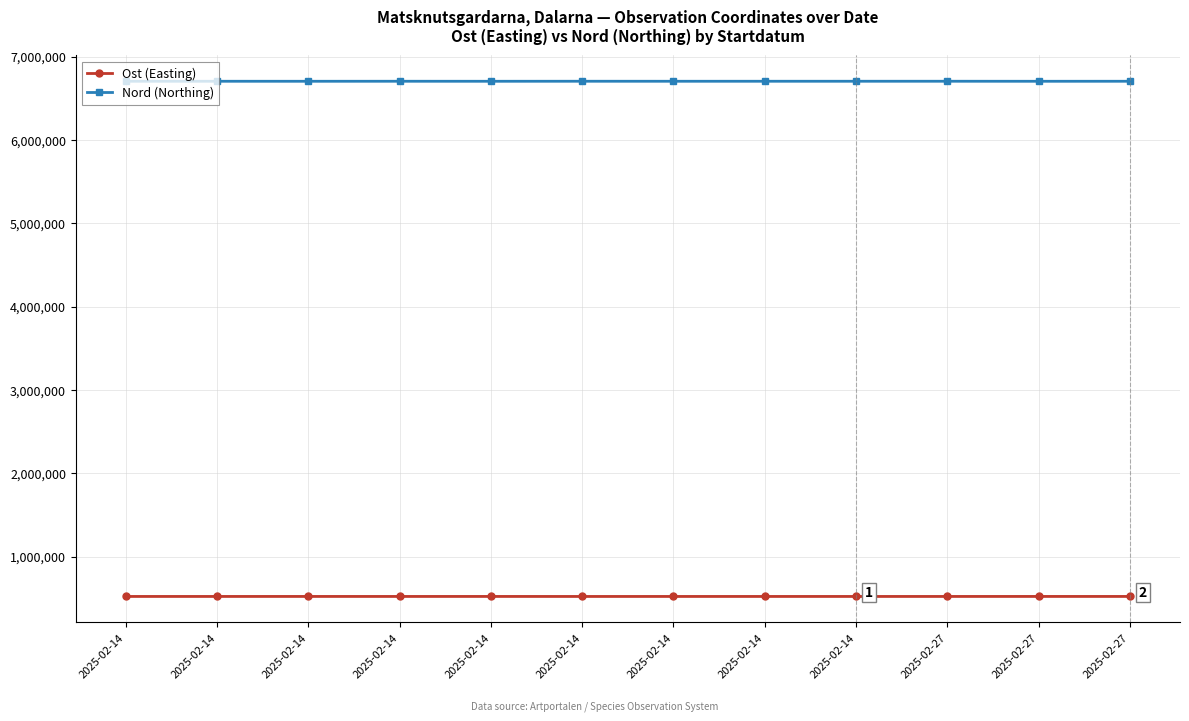

How many distinct data groups are displayed?

2